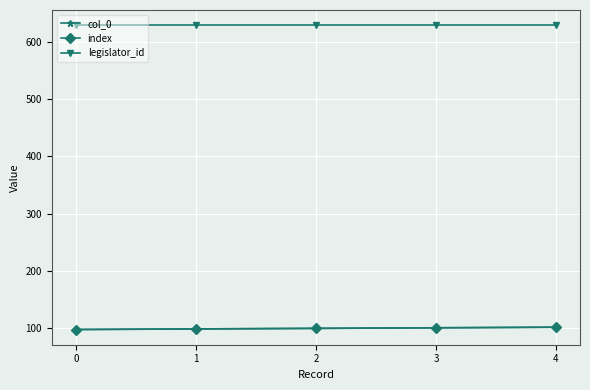

Read the col_0 value at 4.

102